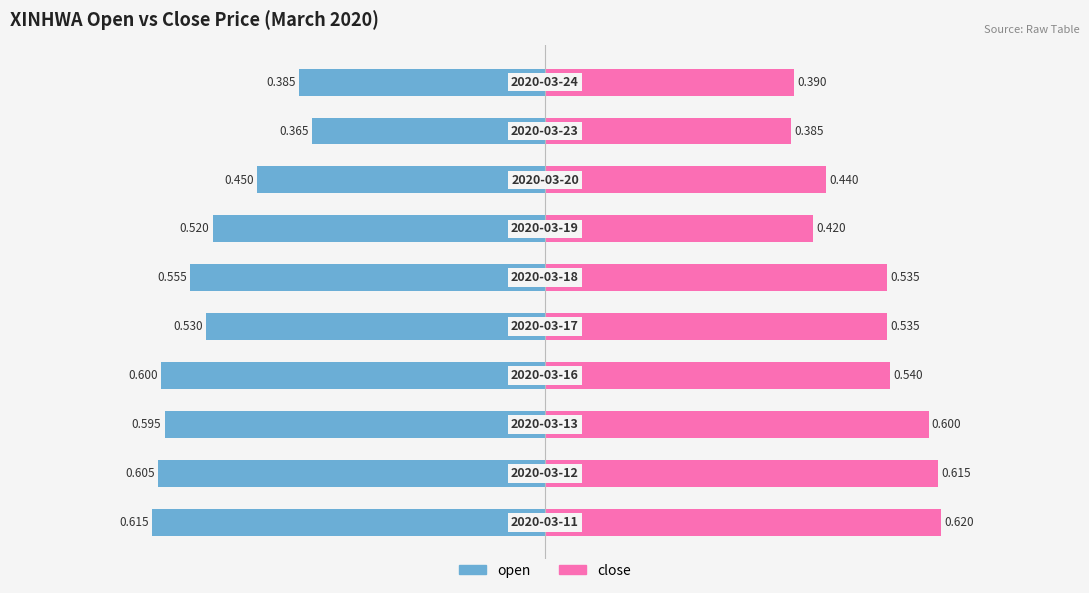

What is the minimum value for close?

0.4